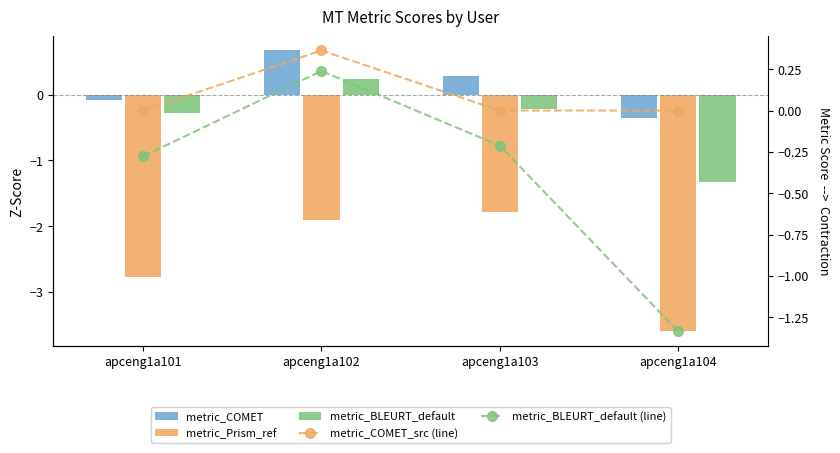

How many groups of bars are there?

4